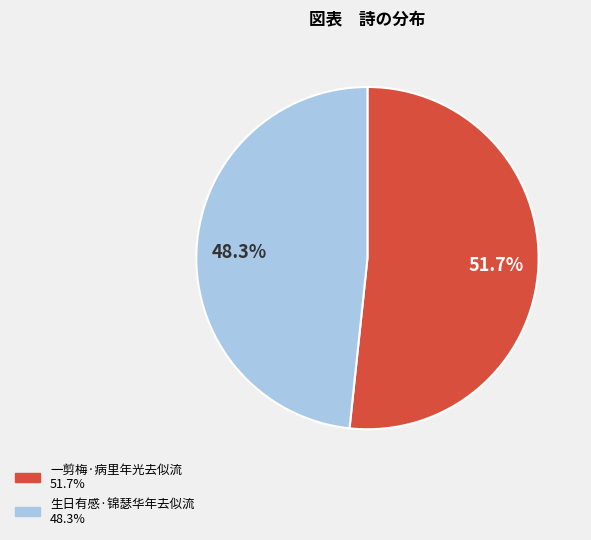

Which slice is the largest?

一剪梅·病里年光去似流